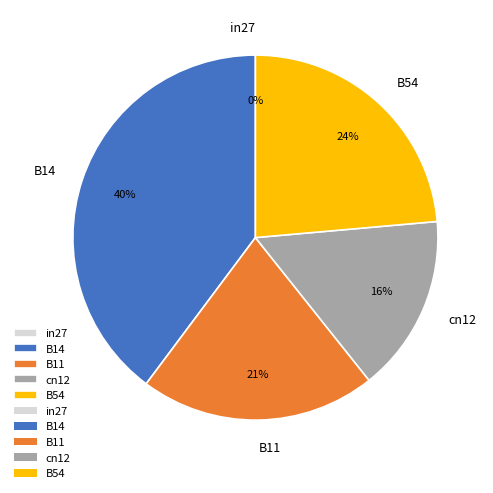

True or false: B14 accounts for 40% of the total.

True